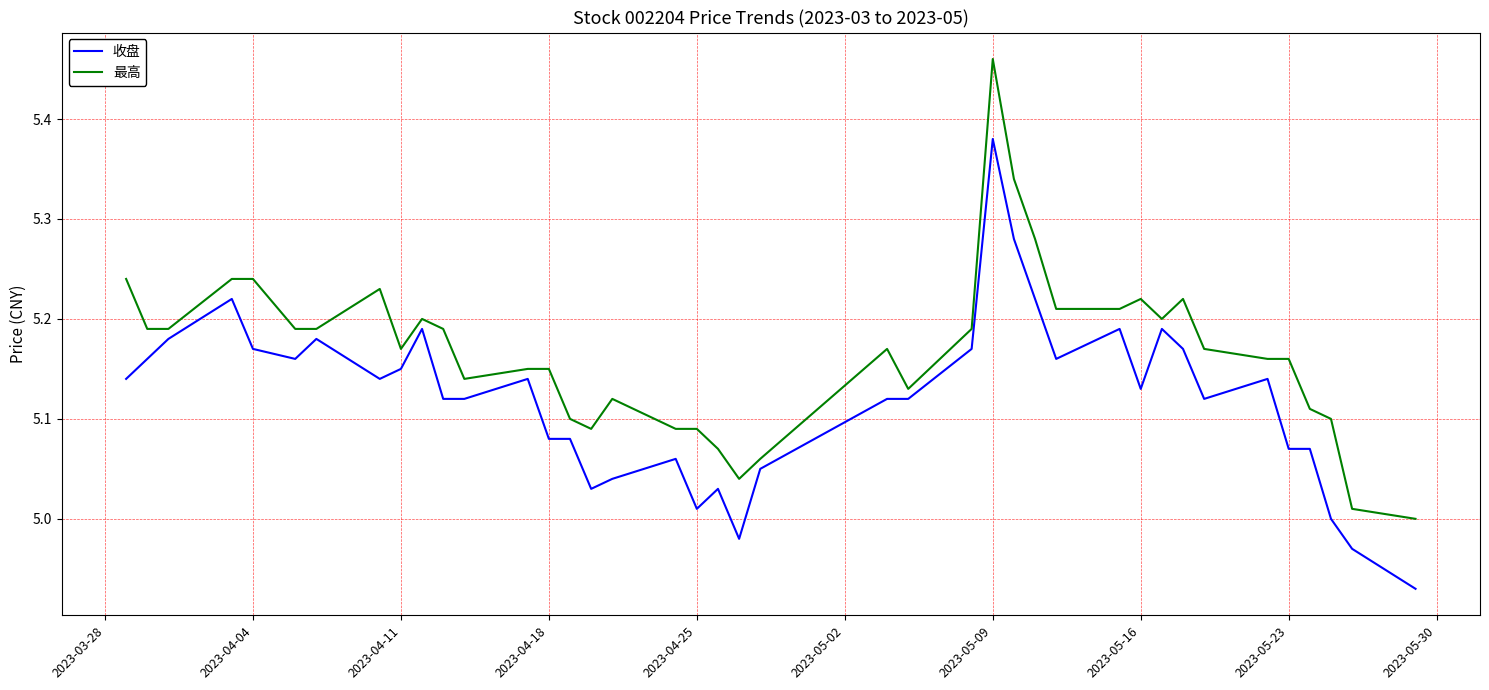

Which series has the largest total across all categories?

最高